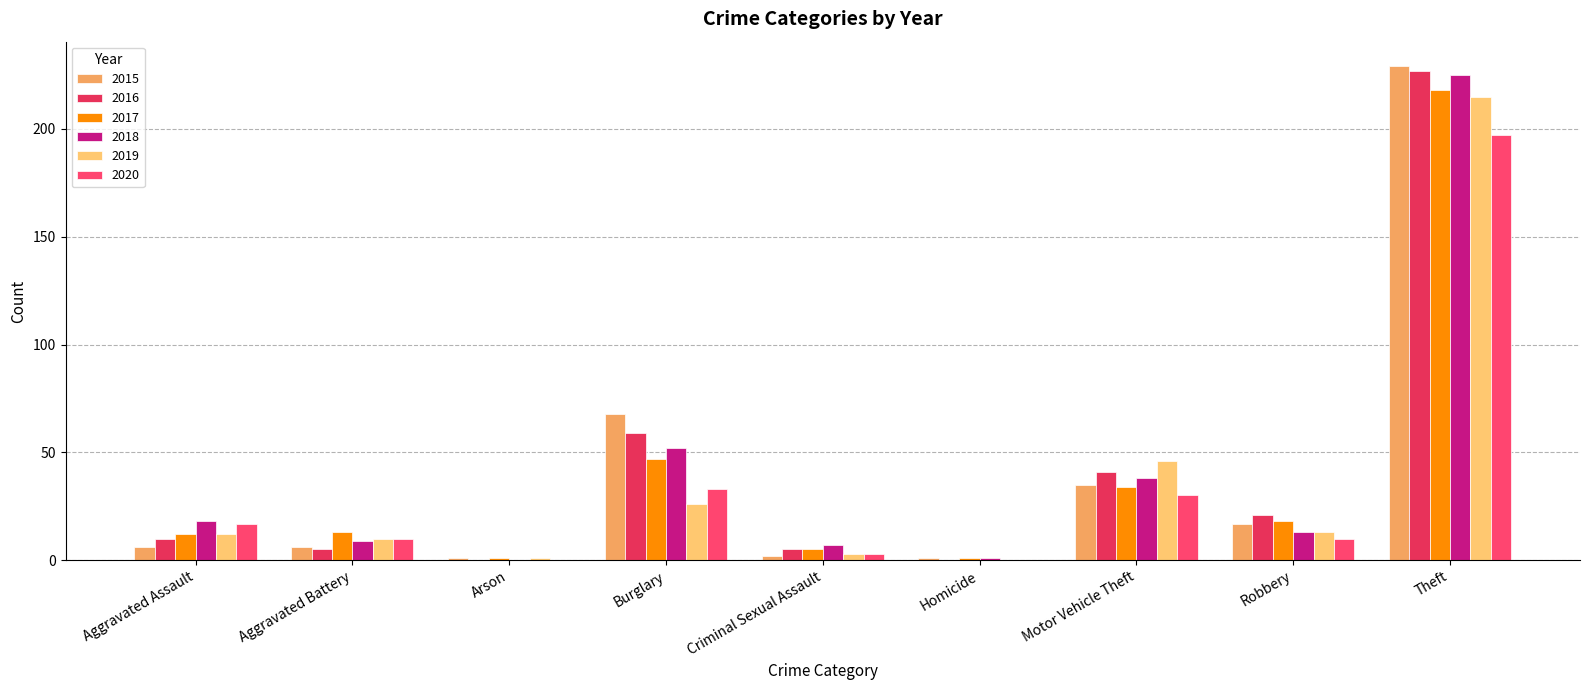

At which category is the sum across all series the highest?

Theft